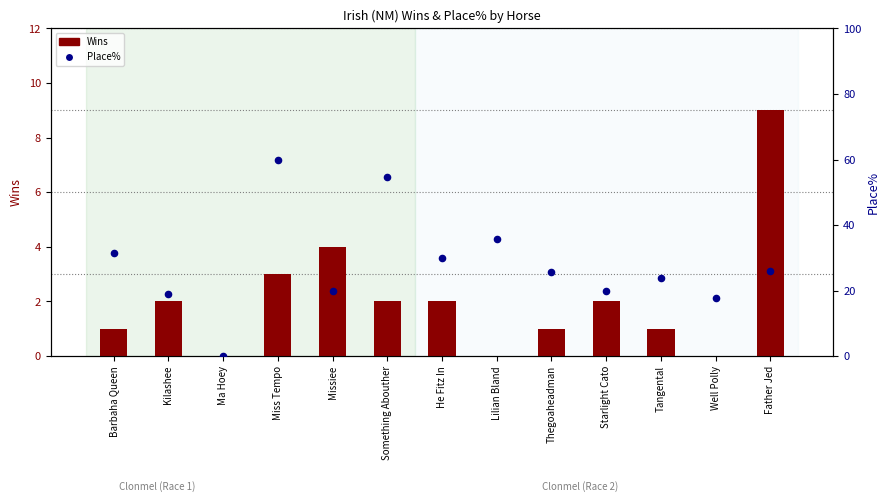

What are all the series names shown in the legend?

Wins, Place%